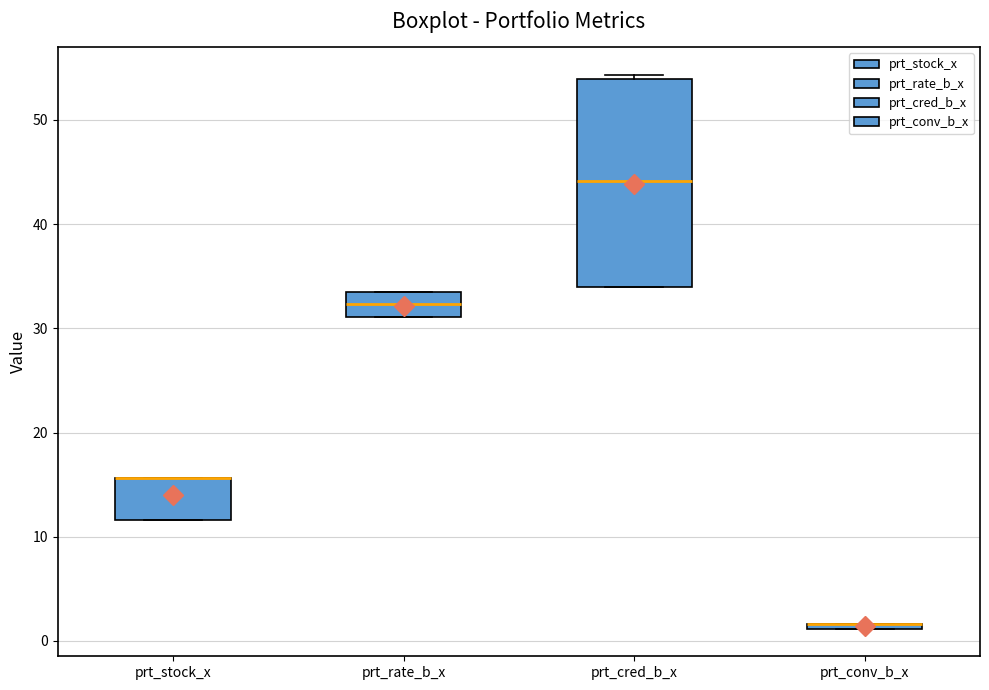

Where is the lower edge of the box for prt_rate_b_x on the y-axis? The values are not printed on the chart, so give them approximately, as read against the axis.

31